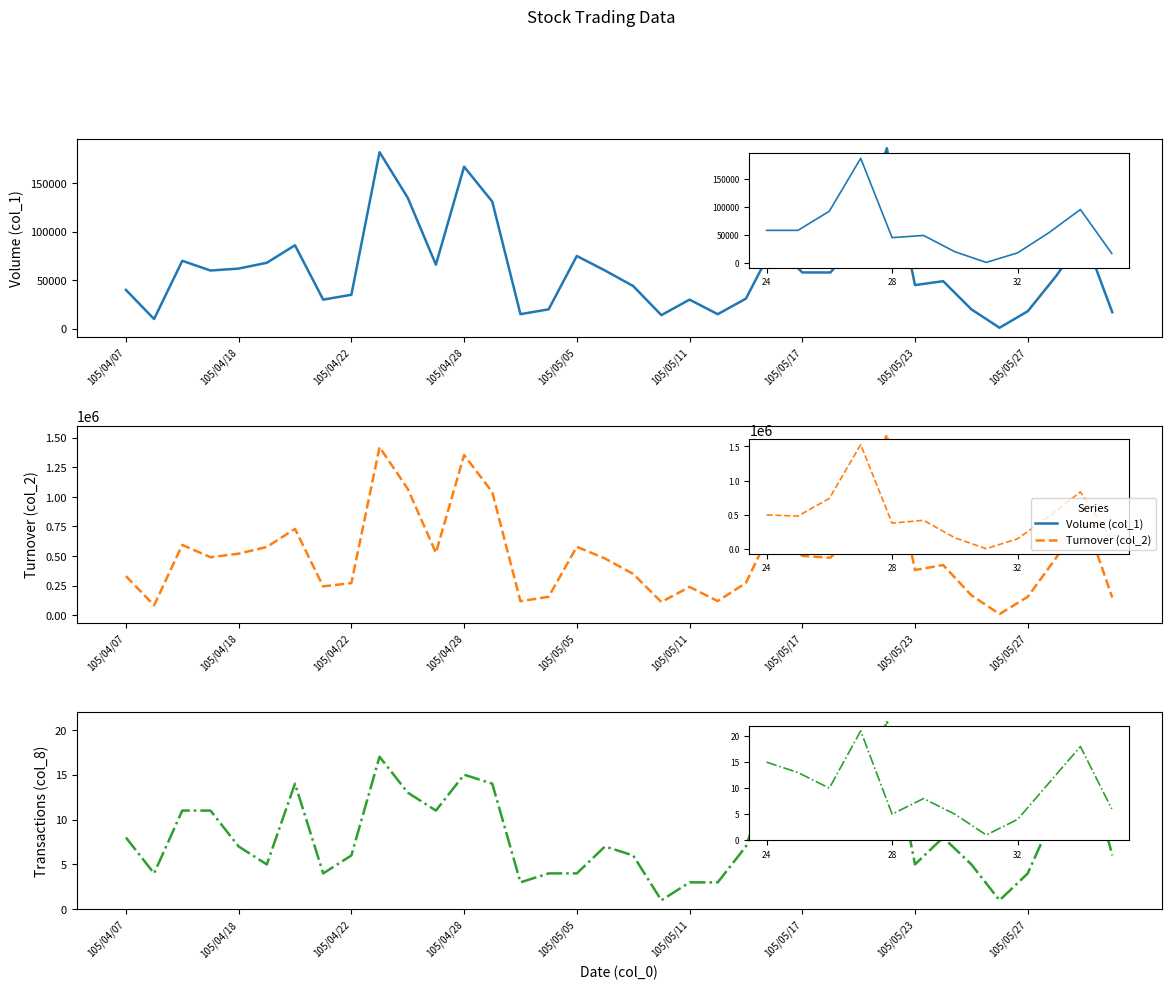

What is the label of the 8th point from the right?

28